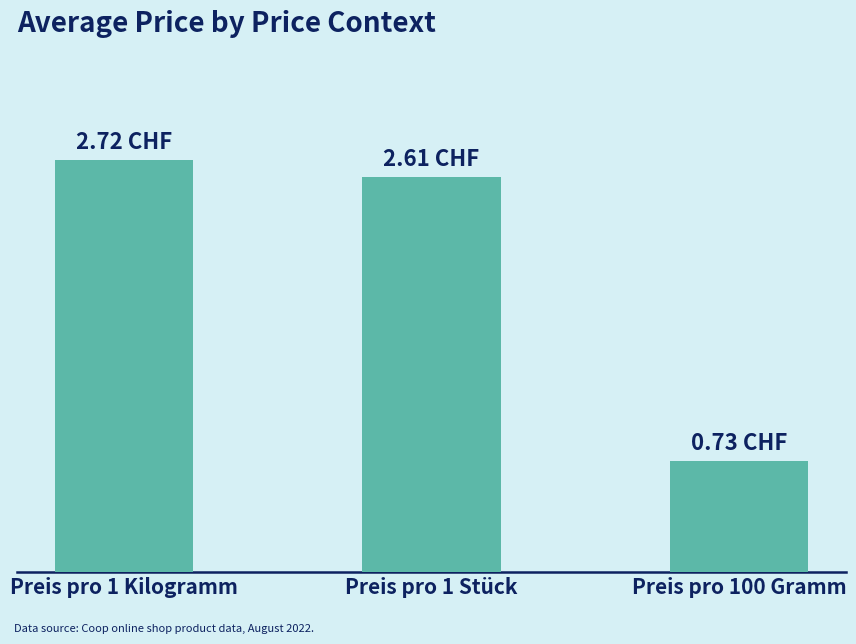

Does the chart contain any negative values?

No